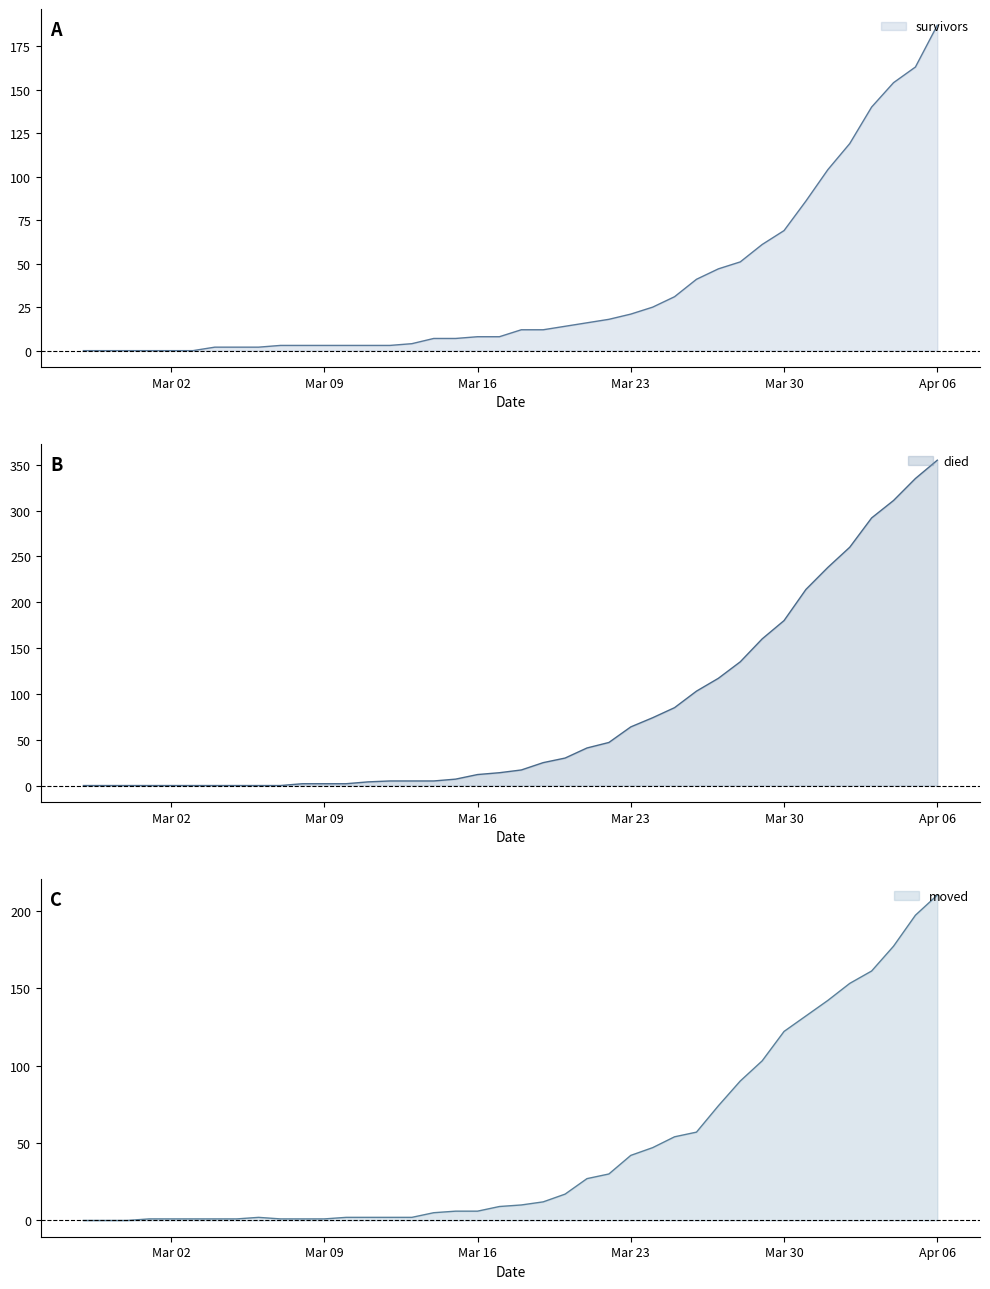

What is the value of the moved point at the 13th from the left?

2